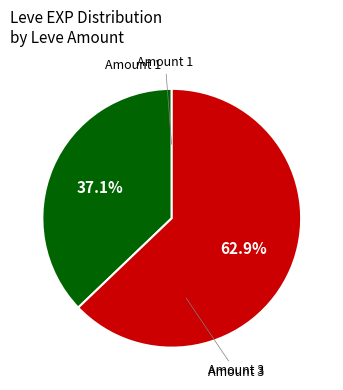

Is there a majority slice in this chart?

Yes